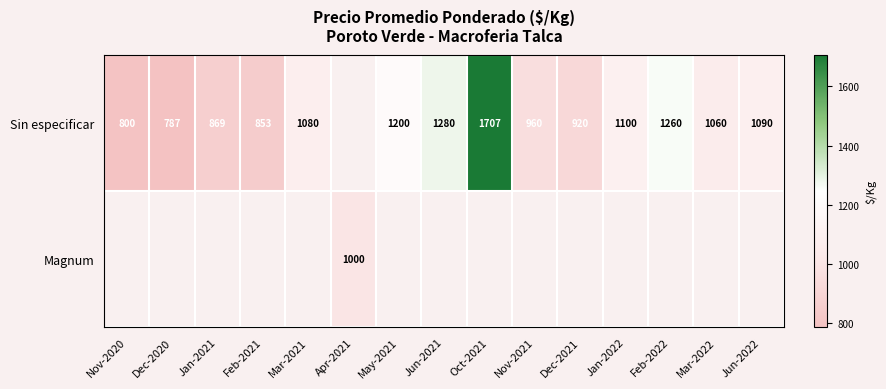

Between Jun-2022 and Jan-2022, which is larger?

Jan-2022